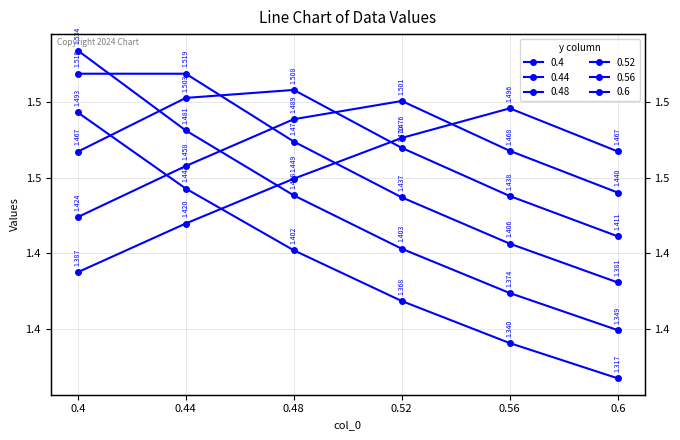

At how many categories does at least one series exceed 1?

6